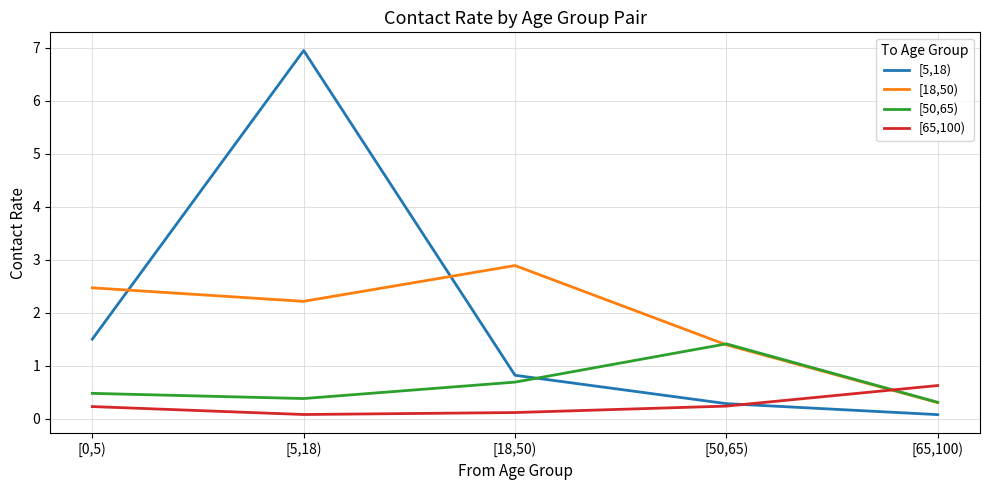

What is the spread (max minus min) of values at [0,5)?

2.2